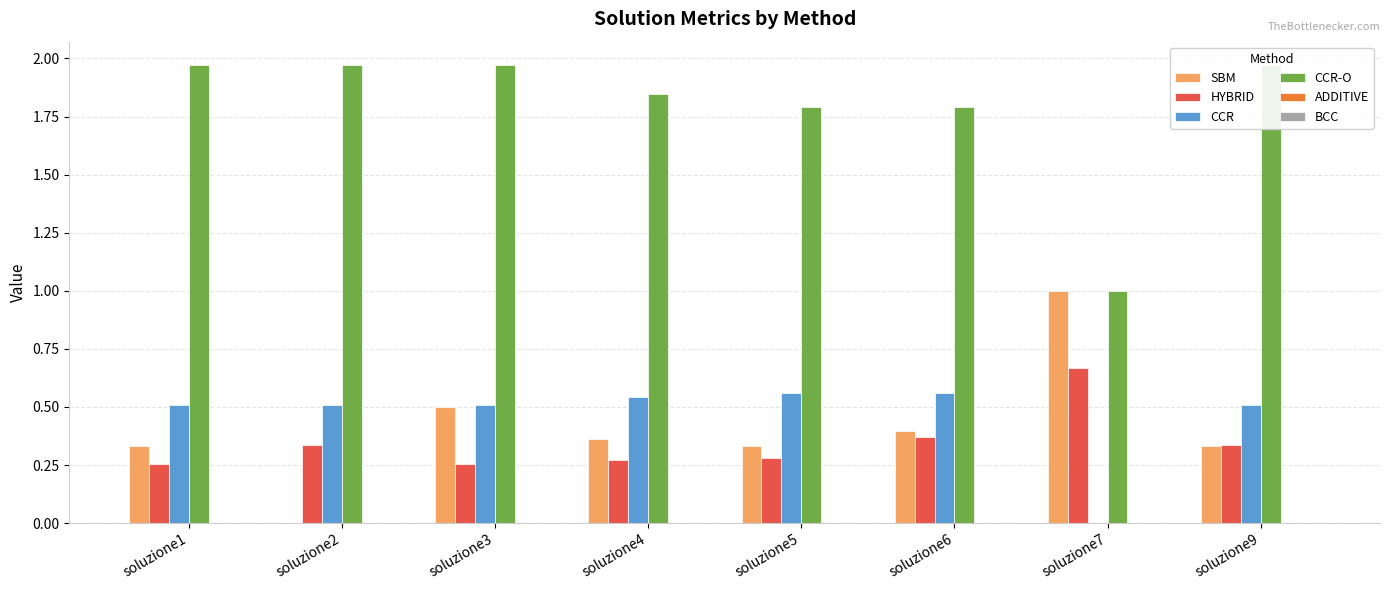

True or false: BCC has a value of 0.0 at soluzione7.

True